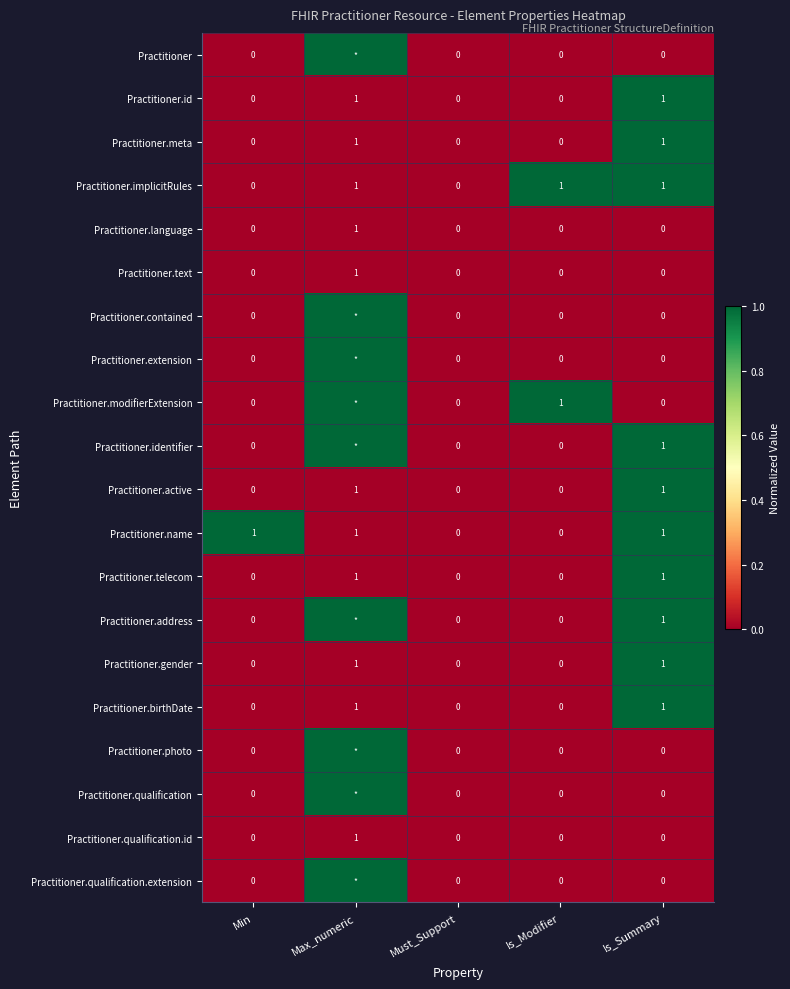

The Practitioner.name series shows 0 at Is_Modifier. True or false?

True